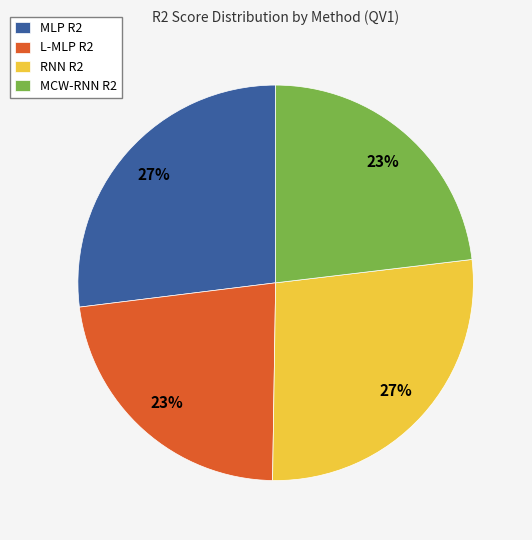

How many slices are in this pie chart?

4